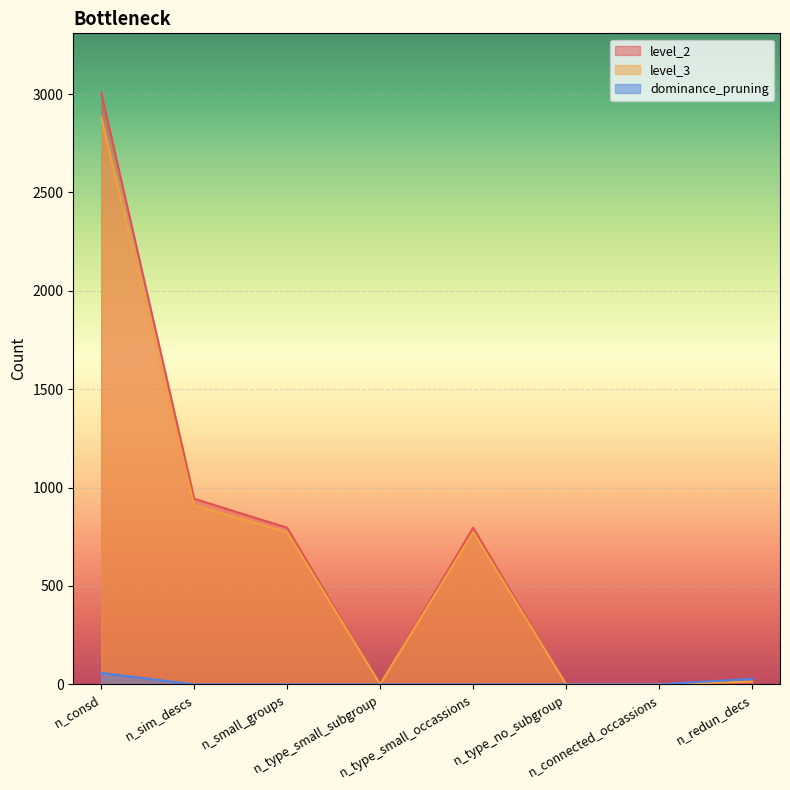

Which series has the widest spread of values?

level_2